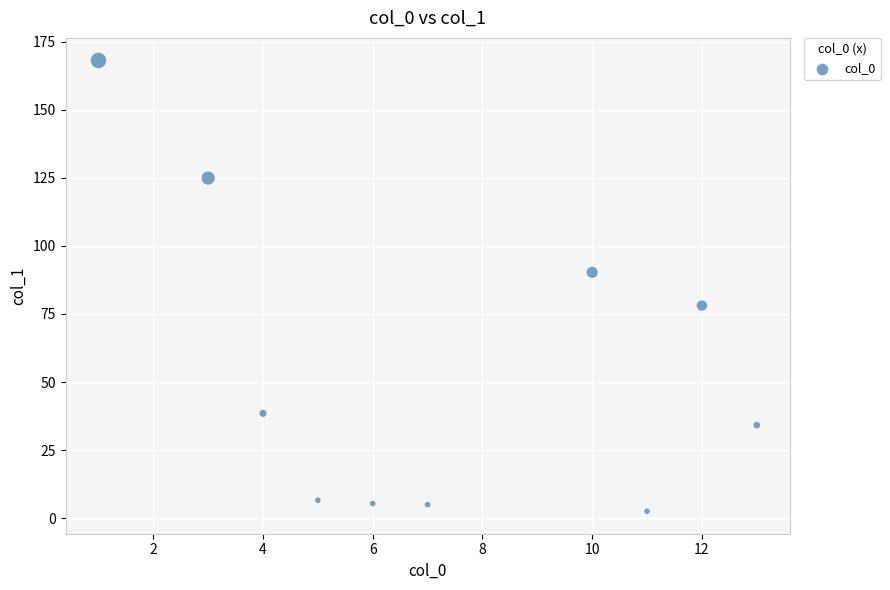

What is the average Y value?

55.4